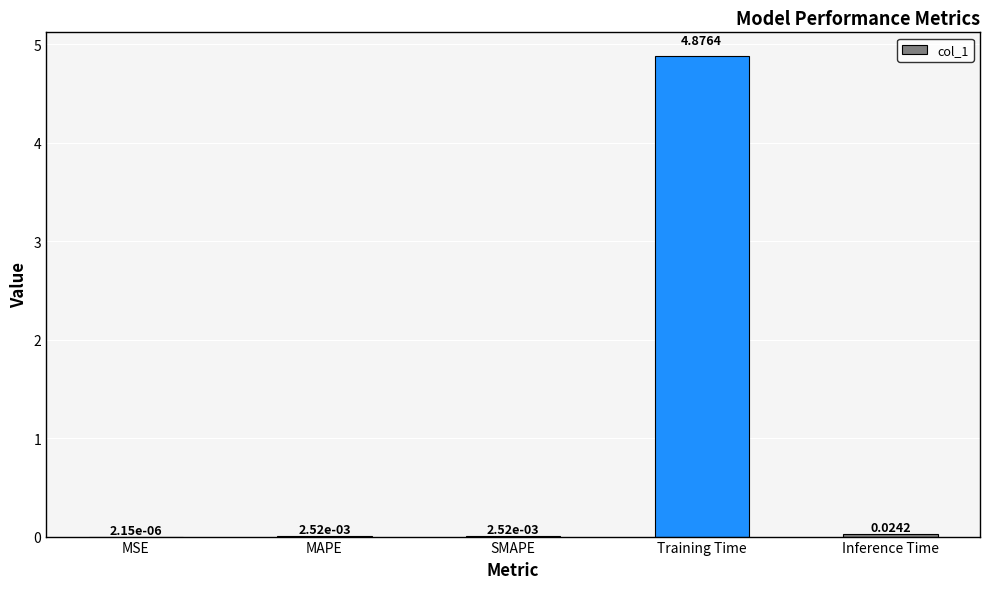

What is the change in value from SMAPE to Training Time?

+4.9